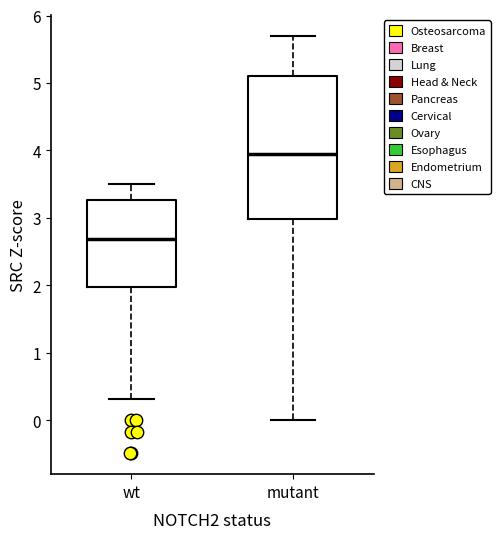

Reading left to right, transcribe this box plot: for each box, give where its median line is, the range the box spans, and where its two whiskers end, as read against the y-axis. The values are not printed on the chart, so give them approximately, as read against the axis.

wt: median 2.7, box 2.0 to 3.3, whiskers 0.3 to 3.5
mutant: median 3.9, box 3.0 to 5.1, whiskers 0.0 to 5.7